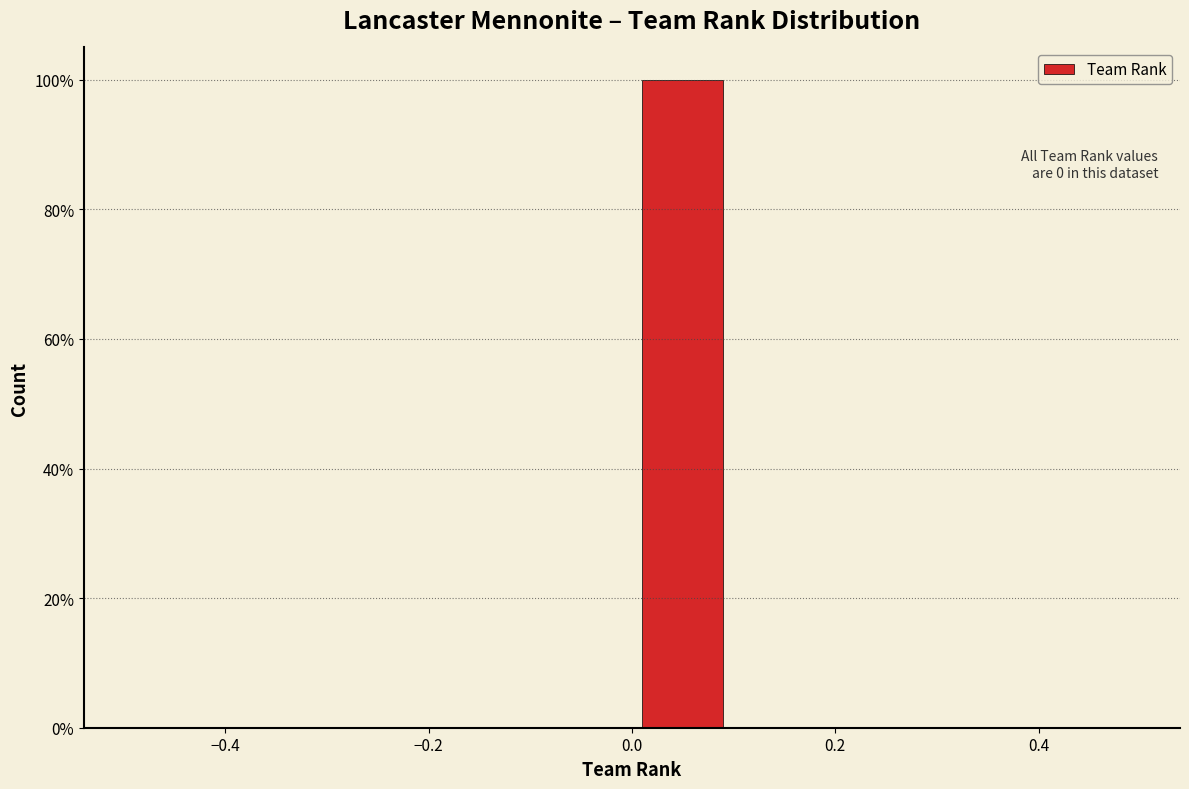

Over which range of the x-axis is the bar tallest?

0.0 to 0.1